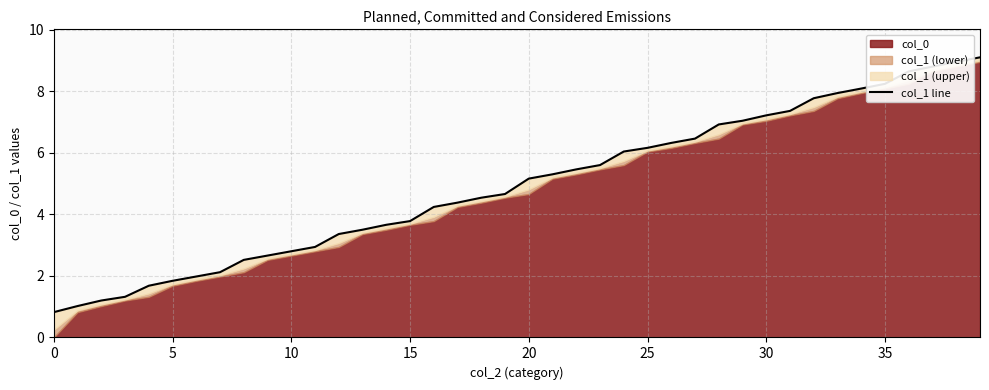

Which has a higher value, 5 or 0?

5